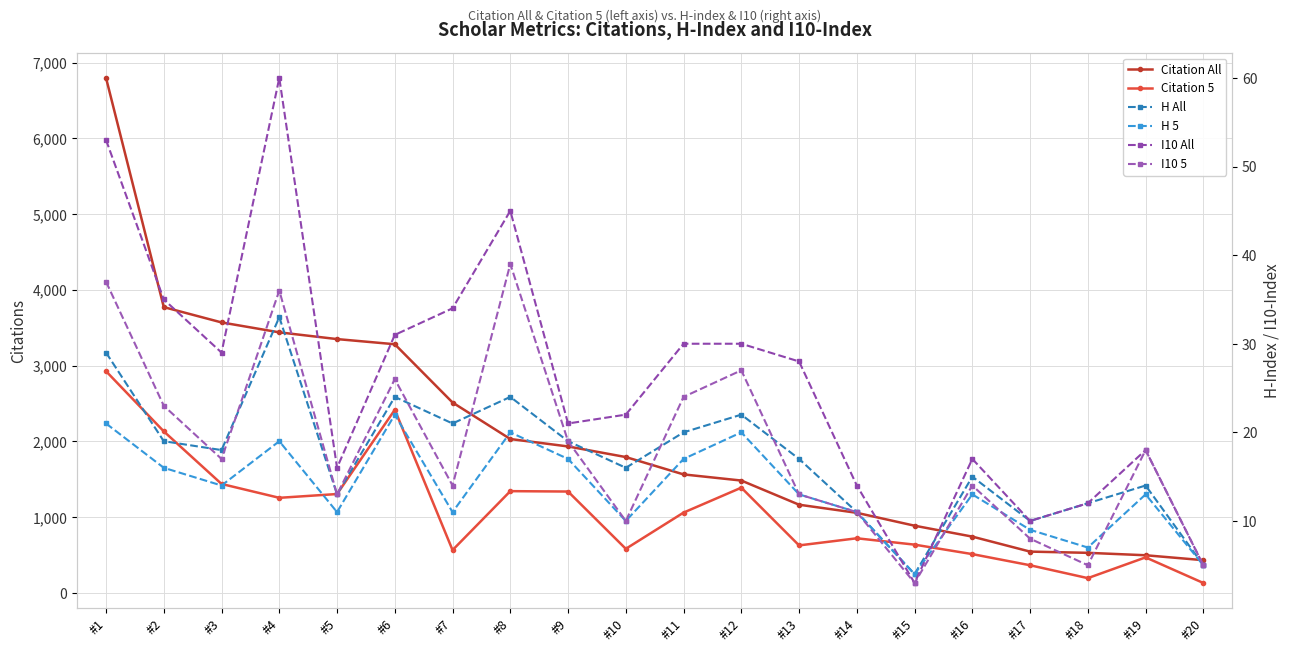

List the labels in order of I10 5 value, largest first.

#8, #1, #4, #12, #6, #11, #2, #9, #19, #3, #7, #16, #5, #13, #14, #10, #17, #18, #20, #15